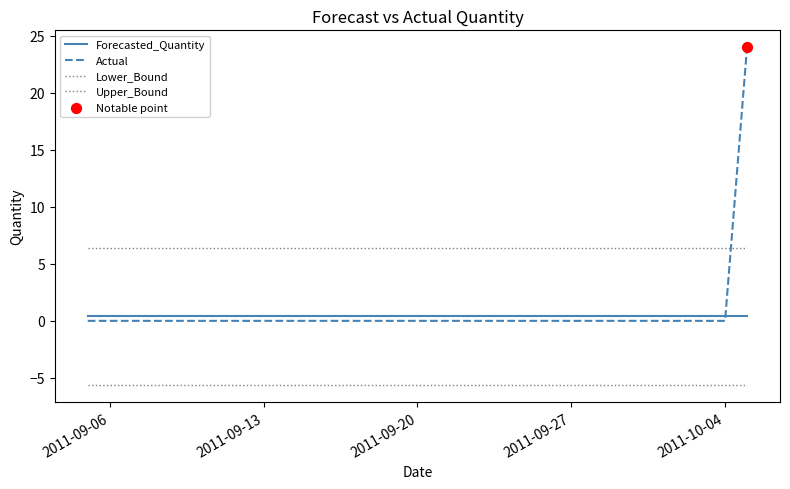

How many lines are shown in the chart?

4